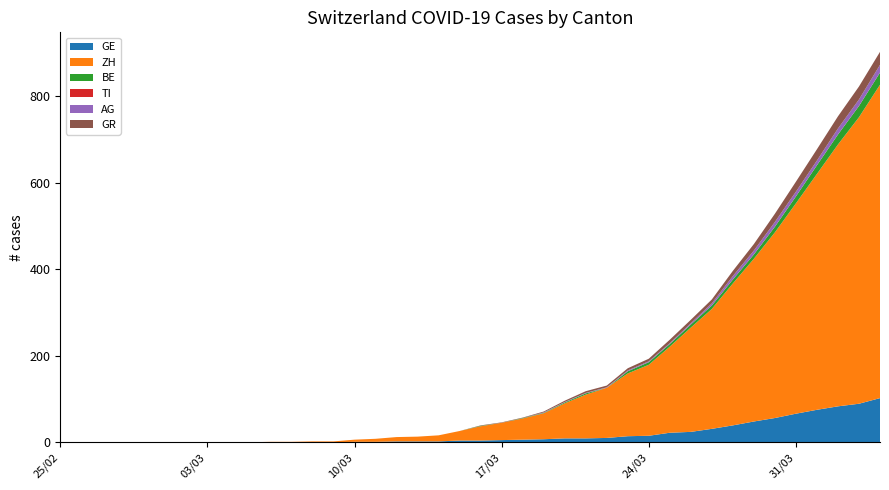

Reading right to left, list all the values displayed in this chart.

GE: 2020-04-04=102	2020-04-03=89	2020-04-02=83	2020-04-01=75	2020-03-31=66	2020-03-30=56	2020-03-29=48	2020-03-28=39	2020-03-27=31	2020-03-26=24	2020-03-25=22	2020-03-24=15	2020-03-23=14	2020-03-22=10	2020-03-21=9	2020-03-20=9	2020-03-19=7	2020-03-18=6	2020-03-17=5	2020-03-16=4	2020-03-15=4	2020-03-14=2	2020-03-13=2	2020-03-12=2	2020-03-11=1	2020-03-10=1	2020-03-09=0	2020-03-08=0	2020-03-07=0	2020-03-06=0	2020-03-05=0	2020-03-04=0	2020-03-03=0	2020-03-02=0	2020-03-01=0	2020-02-29=0	2020-02-28=0	2020-02-27=0	2020-02-26=0	2020-02-25=0
ZH: 2020-04-04=724	2020-04-03=662	2020-04-02=605	2020-04-01=545	2020-03-31=486	2020-03-30=429	2020-03-29=376	2020-03-28=328	2020-03-27=277	2020-03-26=241	2020-03-25=199	2020-03-24=164	2020-03-23=145	2020-03-22=116	2020-03-21=101	2020-03-20=81	2020-03-19=60	2020-03-18=49	2020-03-17=40	2020-03-16=33	2020-03-15=22	2020-03-14=14	2020-03-13=11	2020-03-12=10	2020-03-11=7	2020-03-10=5	2020-03-09=2	2020-03-08=2	2020-03-07=1	2020-03-06=1	2020-03-05=0	2020-03-04=0	2020-03-03=0	2020-03-02=0	2020-03-01=0	2020-02-29=0	2020-02-28=0	2020-02-27=0	2020-02-26=0	2020-02-25=0
BE: 2020-04-04=28	2020-04-03=26	2020-04-02=23	2020-04-01=20	2020-03-31=16	2020-03-30=13	2020-03-29=10	2020-03-28=9	2020-03-27=8	2020-03-26=7	2020-03-25=6	2020-03-24=6	2020-03-23=5	2020-03-22=0	2020-03-21=3	2020-03-20=2	2020-03-19=1	2020-03-18=1	2020-03-17=0	2020-03-16=1	2020-03-15=0	2020-03-14=0	2020-03-13=0	2020-03-12=0	2020-03-11=0	2020-03-10=0	2020-03-09=0	2020-03-08=0	2020-03-07=0	2020-03-06=0	2020-03-05=0	2020-03-04=0	2020-03-03=0	2020-03-02=0	2020-03-01=0	2020-02-29=0	2020-02-28=0	2020-02-27=0	2020-02-26=0	2020-02-25=0
TI: 2020-04-04=0	2020-04-03=0	2020-04-02=0	2020-04-01=0	2020-03-31=0	2020-03-30=0	2020-03-29=0	2020-03-28=0	2020-03-27=0	2020-03-26=0	2020-03-25=0	2020-03-24=0	2020-03-23=0	2020-03-22=0	2020-03-21=0	2020-03-20=0	2020-03-19=0	2020-03-18=0	2020-03-17=0	2020-03-16=0	2020-03-15=0	2020-03-14=0	2020-03-13=0	2020-03-12=0	2020-03-11=0	2020-03-10=0	2020-03-09=0	2020-03-08=0	2020-03-07=0	2020-03-06=0	2020-03-05=0	2020-03-04=0	2020-03-03=0	2020-03-02=0	2020-03-01=0	2020-02-29=0	2020-02-28=0	2020-02-27=0	2020-02-26=0	2020-02-25=0
AG: 2020-04-04=18	2020-04-03=15	2020-04-02=14	2020-04-01=11	2020-03-31=11	2020-03-30=11	2020-03-29=9	2020-03-28=8	2020-03-27=5	2020-03-26=3	2020-03-25=2	2020-03-24=2	2020-03-23=2	2020-03-22=1	2020-03-21=1	2020-03-20=1	2020-03-19=1	2020-03-18=0	2020-03-17=0	2020-03-16=0	2020-03-15=0	2020-03-14=0	2020-03-13=0	2020-03-12=0	2020-03-11=0	2020-03-10=0	2020-03-09=0	2020-03-08=0	2020-03-07=0	2020-03-06=0	2020-03-05=0	2020-03-04=0	2020-03-03=0	2020-03-02=0	2020-03-01=0	2020-02-29=0	2020-02-28=0	2020-02-27=0	2020-02-26=0	2020-02-25=0
GR: 2020-04-04=30	2020-04-03=30	2020-04-02=28	2020-04-01=26	2020-03-31=23	2020-03-30=19	2020-03-29=15	2020-03-28=12	2020-03-27=9	2020-03-26=8	2020-03-25=8	2020-03-24=6	2020-03-23=5	2020-03-22=4	2020-03-21=4	2020-03-20=3	2020-03-19=2	2020-03-18=1	2020-03-17=1	2020-03-16=1	2020-03-15=0	2020-03-14=0	2020-03-13=0	2020-03-12=0	2020-03-11=0	2020-03-10=0	2020-03-09=0	2020-03-08=0	2020-03-07=0	2020-03-06=0	2020-03-05=0	2020-03-04=0	2020-03-03=0	2020-03-02=0	2020-03-01=0	2020-02-29=0	2020-02-28=0	2020-02-27=0	2020-02-26=0	2020-02-25=0